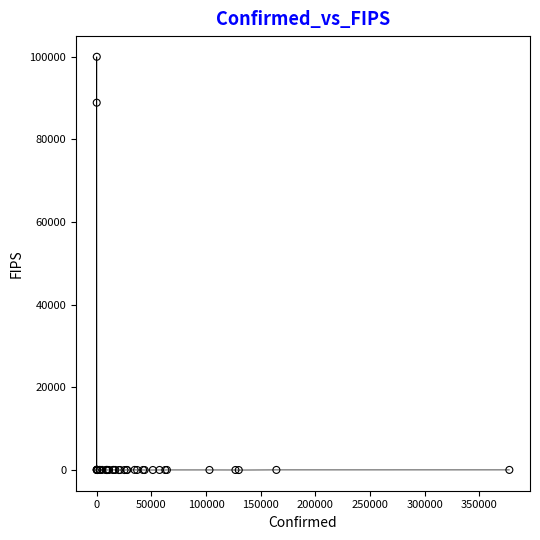

What Y value in the scatter plot is closest to 50000?

88888